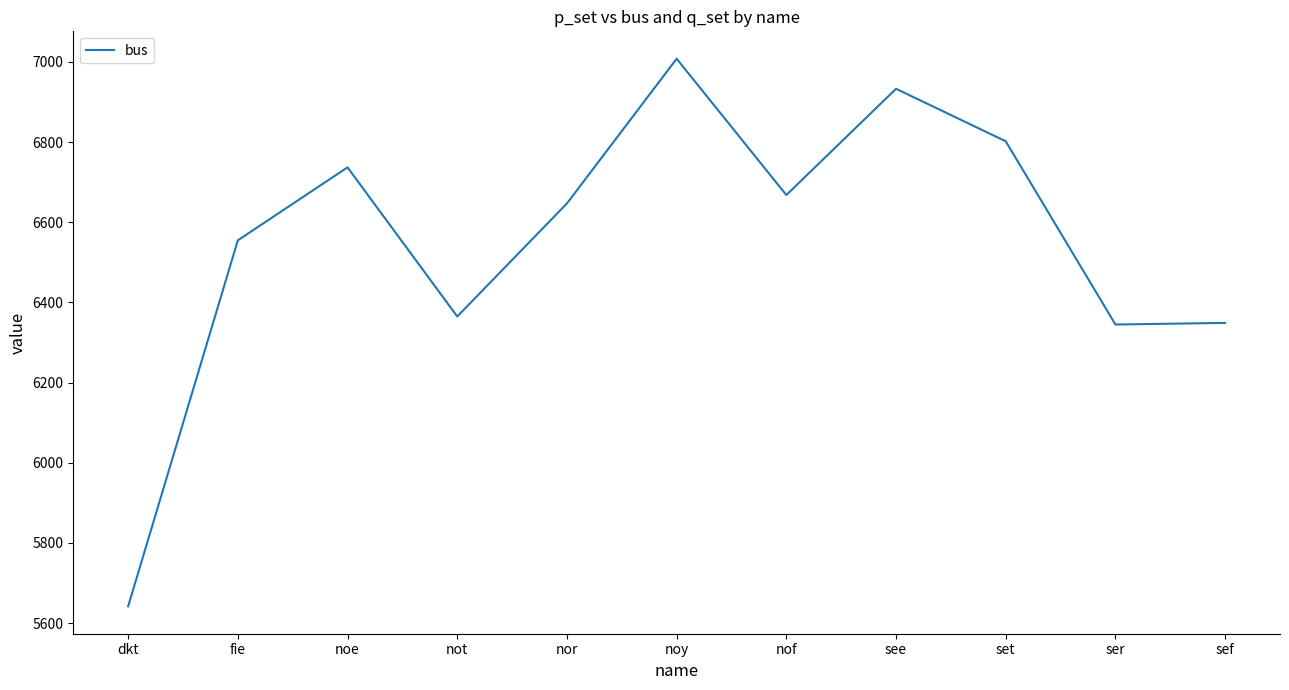

What is the difference between the maximum and minimum values?

1366